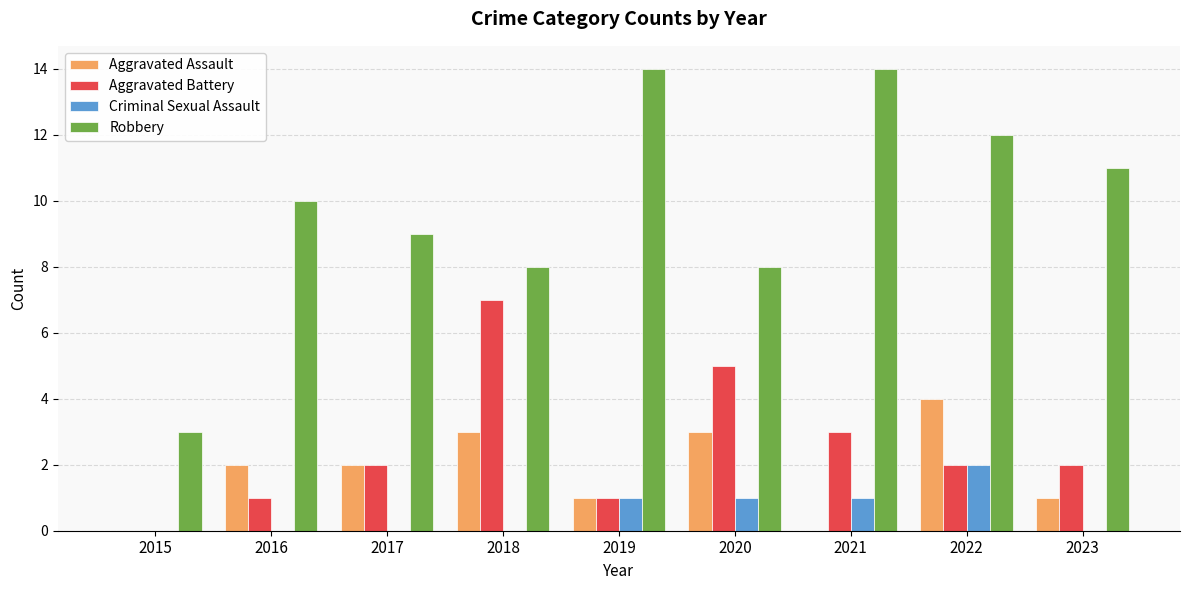

What is the total value across all series at 2019?

17